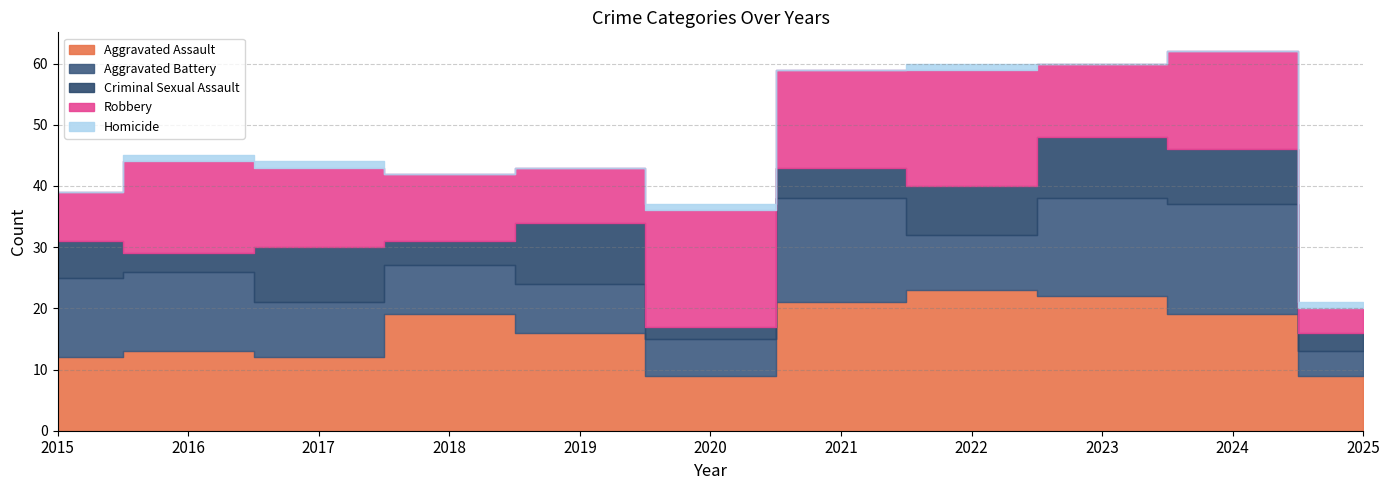

Read the Aggravated Assault value at 2025.

9